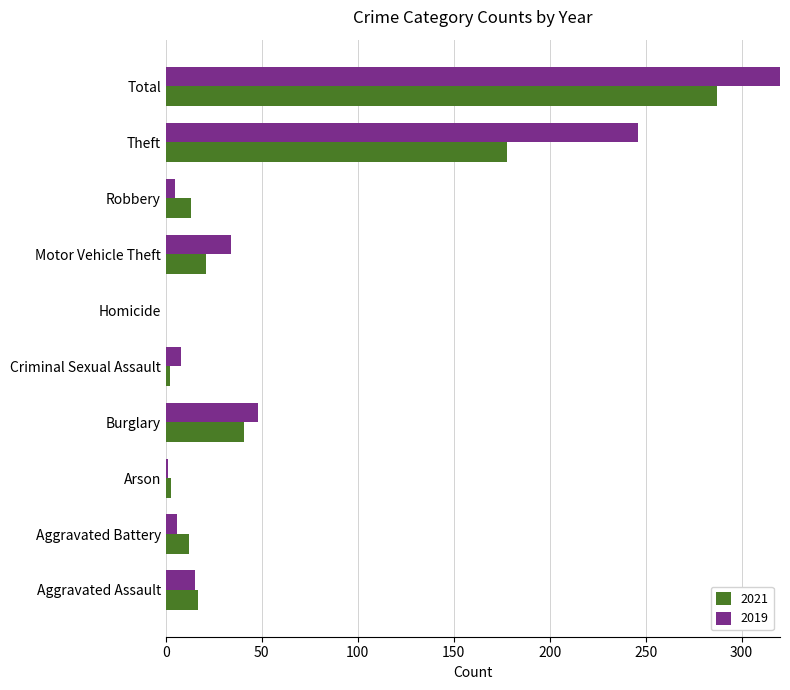

What is the difference between the 2019 values at Arson and Homicide?

1